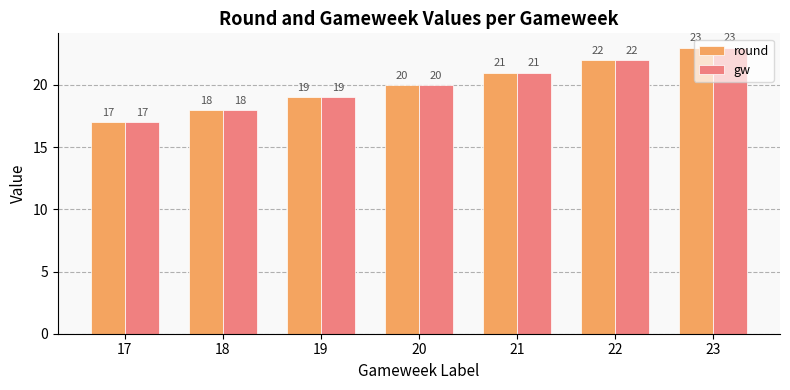

Is it true that round equals 34 at 23?

False